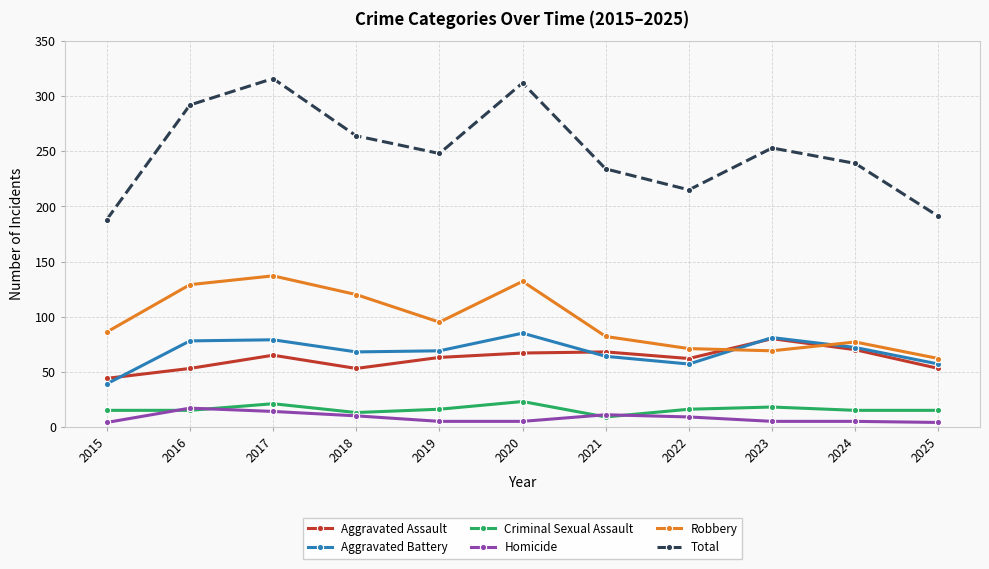

How many values in the Aggravated Battery series are below 69?

5